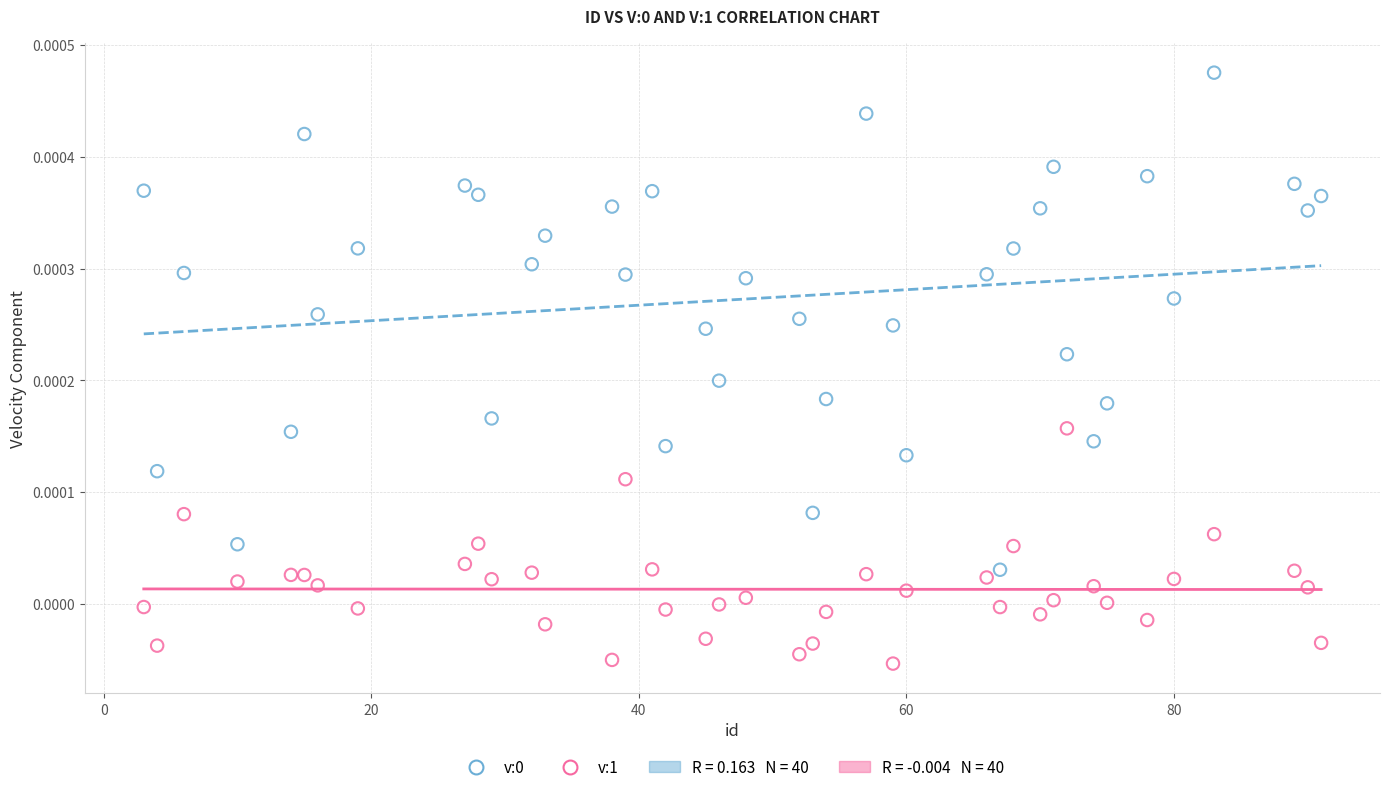

Which series reaches the minimum Y coordinate?

v:1